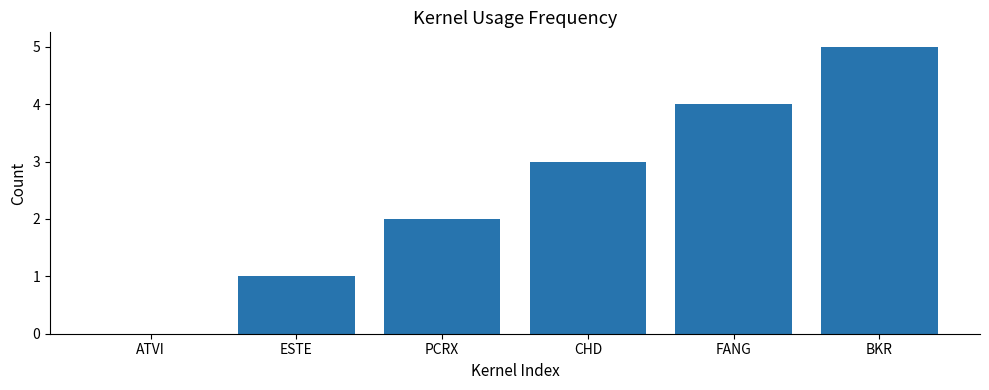

What is the sum of the values at ATVI and CHD?

3